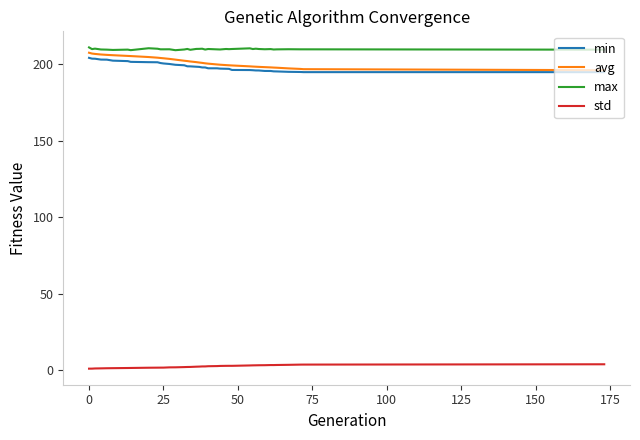

True or false: min and max cross at least once.

False